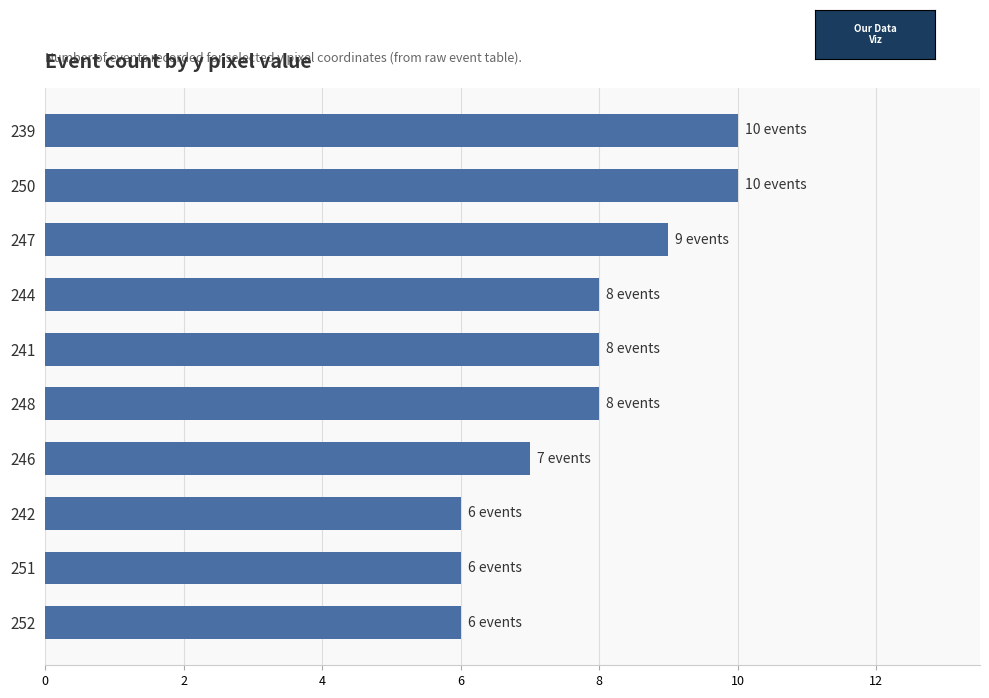

Reading top to bottom, list all the values displayed in this chart.

10	10	9	8	8	8	7	6	6	6